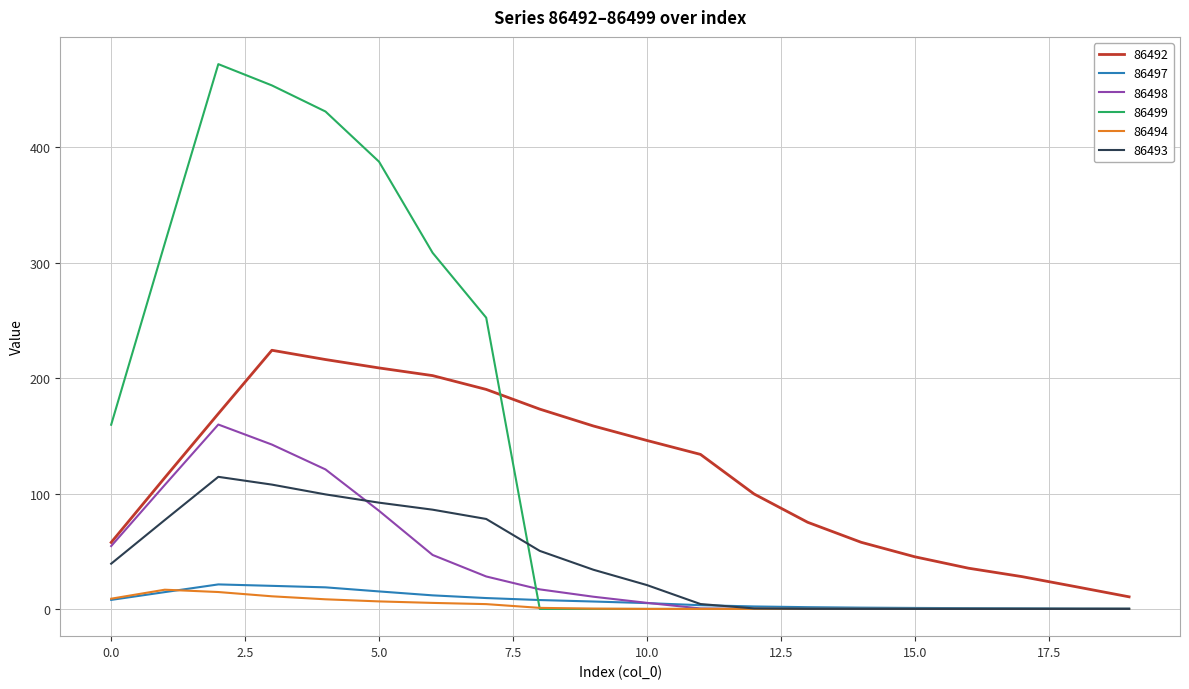

What is the maximum value shown in the chart?

472.0